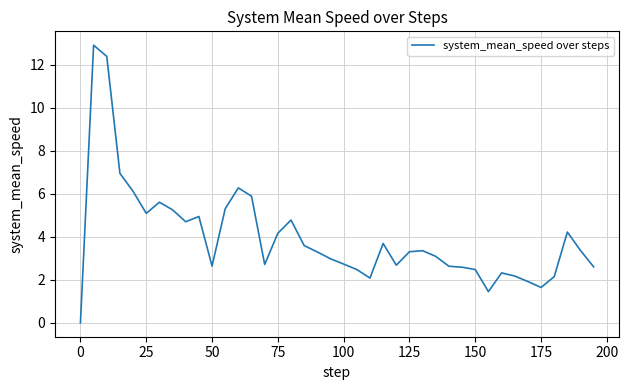

What is the difference between the maximum and minimum values?

12.9